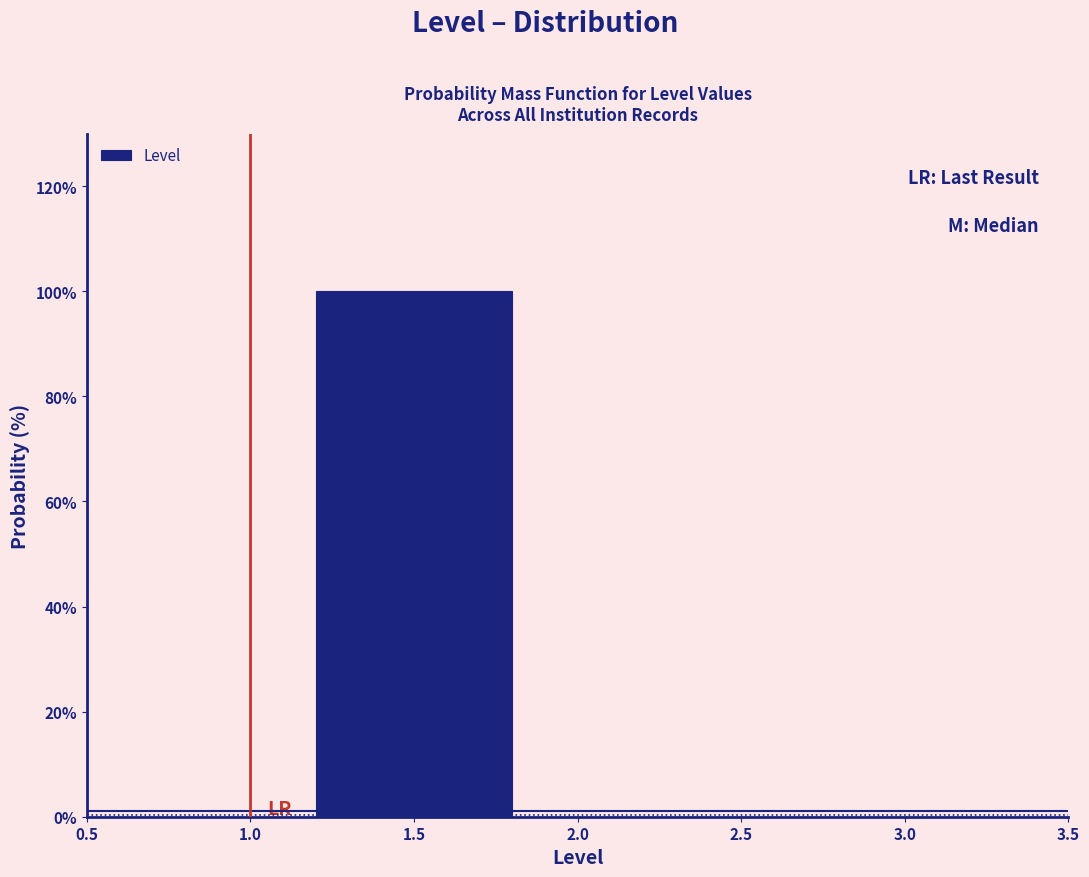

How tall is the bar that spans 1.0 to 2.0 on the x-axis? The values are not printed on the chart, so give them approximately, as read against the axis.

100